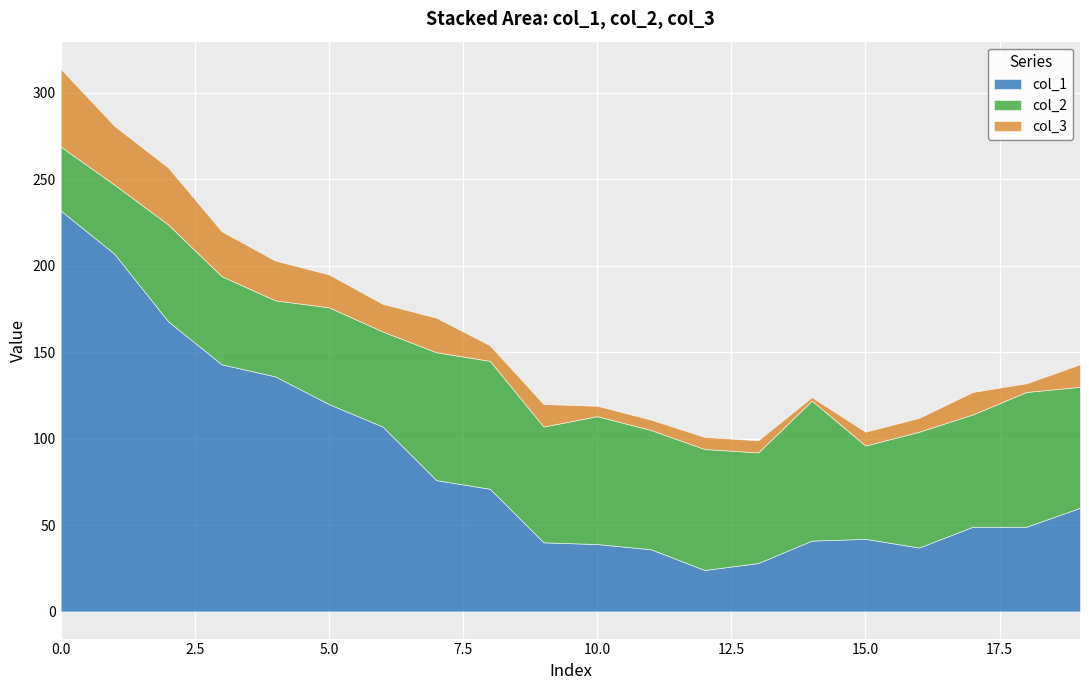

True or false: col_3 and col_1 cross at least once.

False